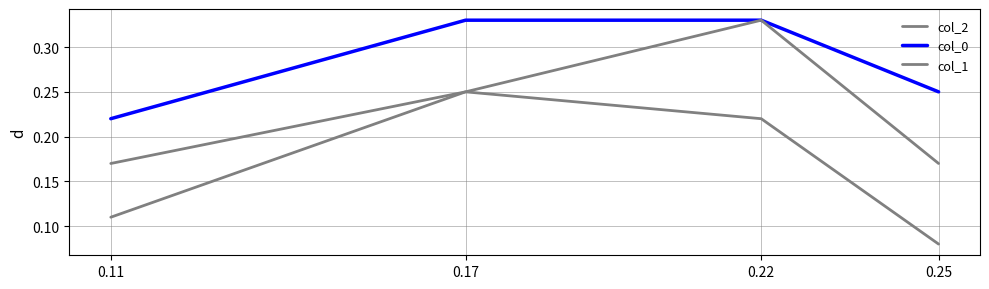

What is the sum of the col_0 values at 0.11 and 0.17?

0.6